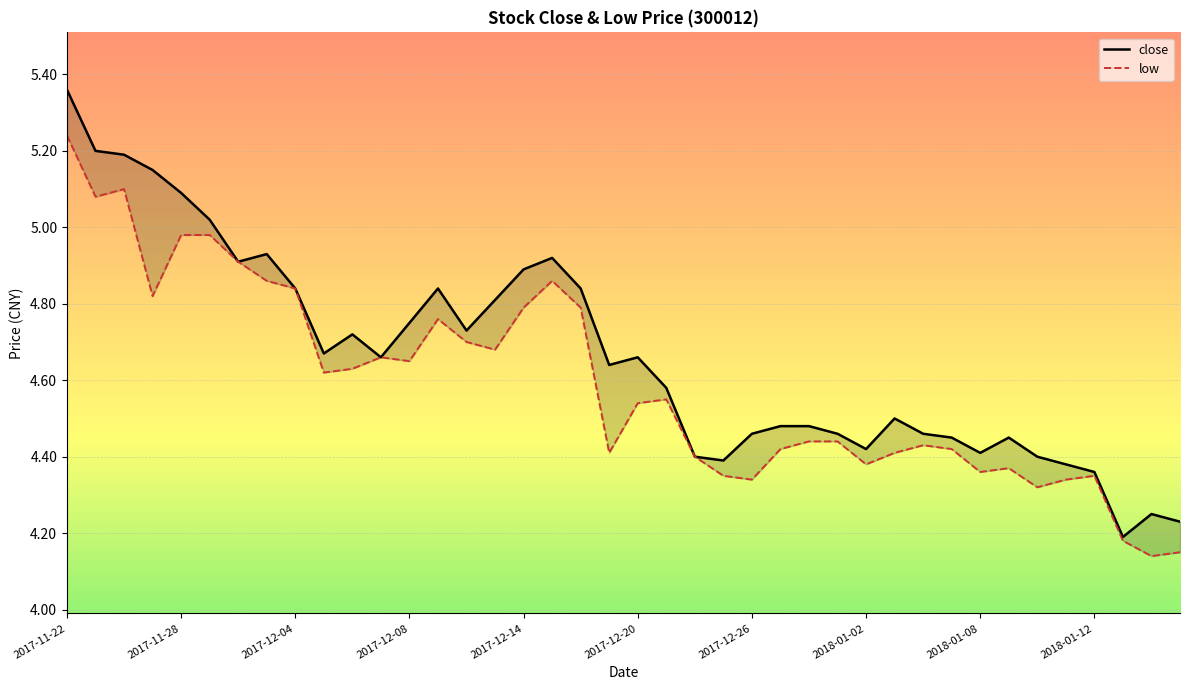

At how many categories does at least one series exceed 4?

40